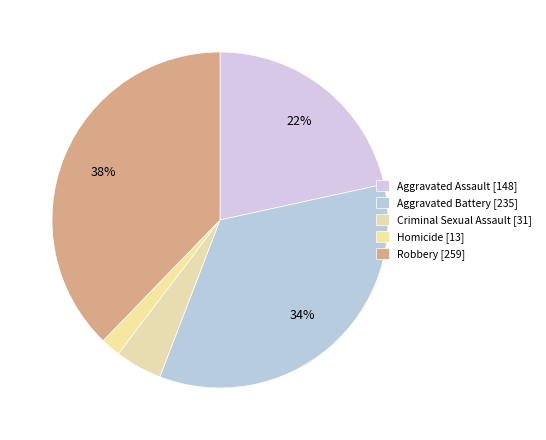

Which slice is the smallest?

Homicide